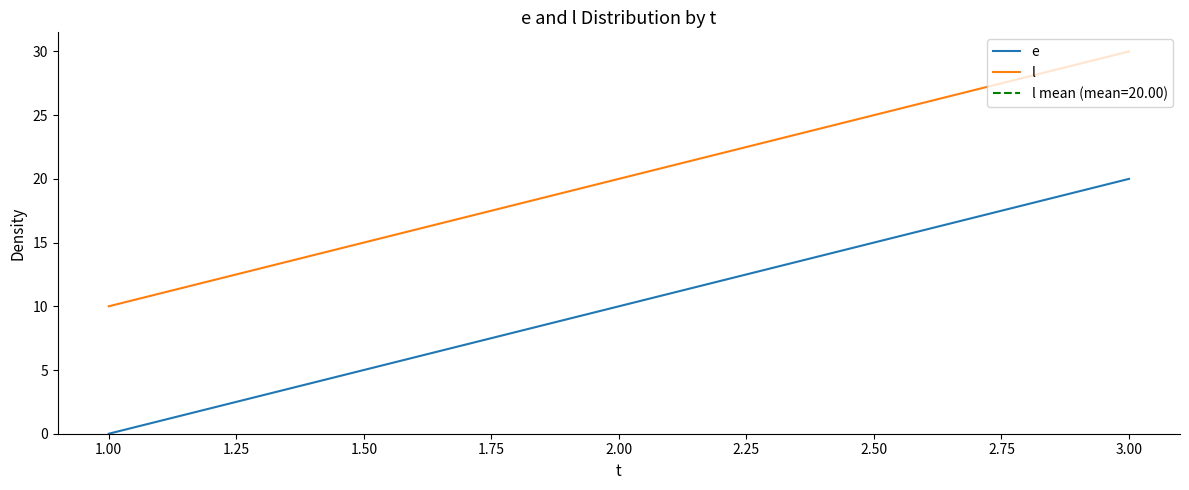

Where is e nearest to the value 10?

2.00